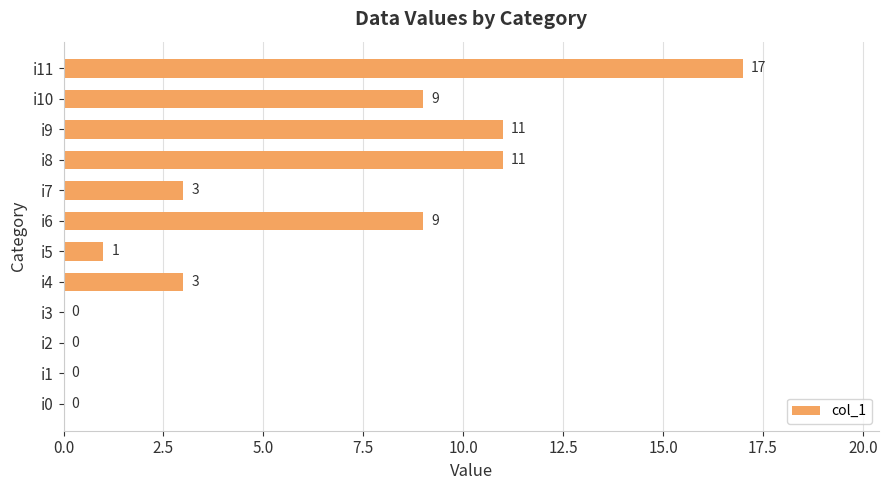

What is the change in value from i0 to i4?

+3